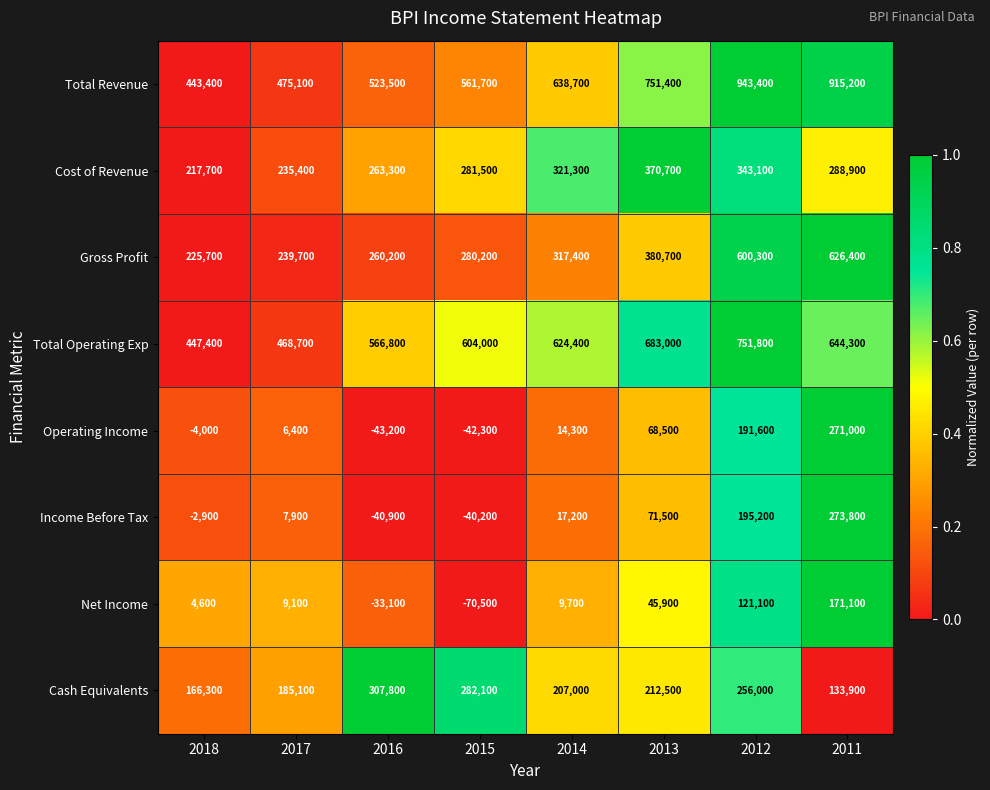

Which label corresponds to the smallest value in the chart?

2015